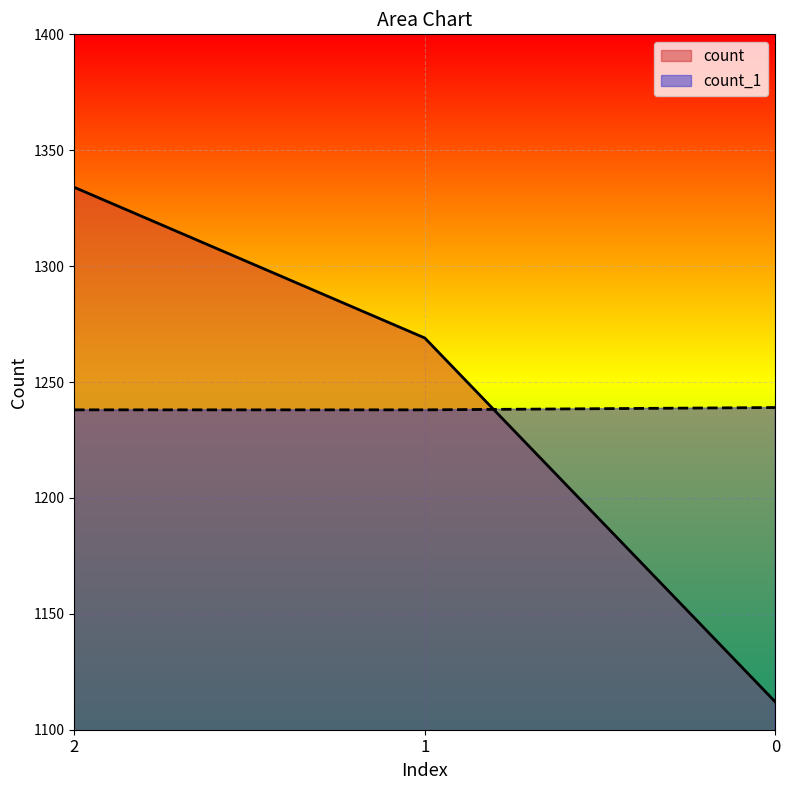

True or false: count_1 has a value of 1239 at 0.

True